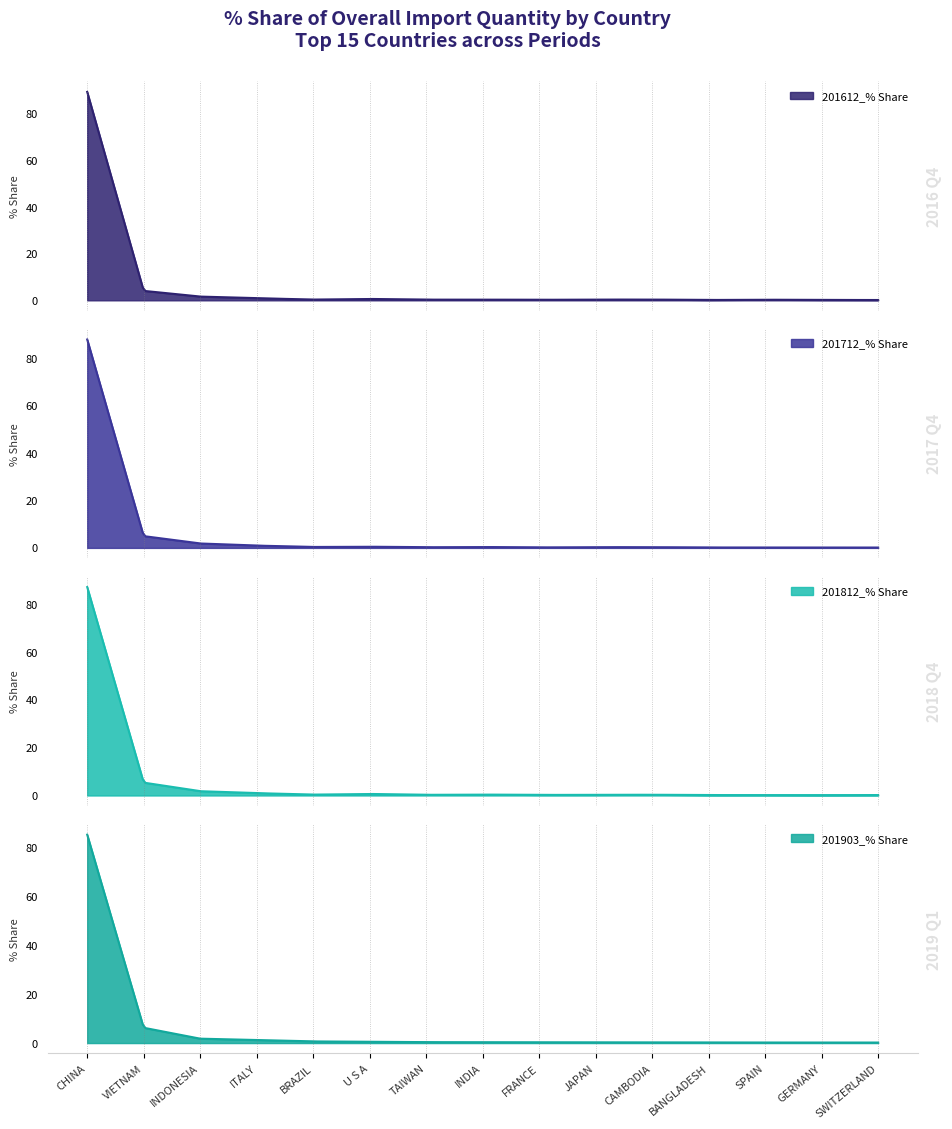

True or false: 201812_% Share has a value of 0.4 at FRANCE.

False